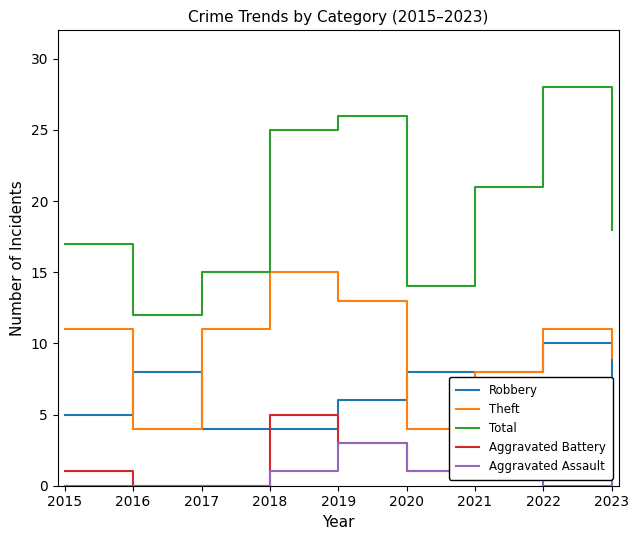

At which label is Aggravated Battery closest to 3?

2019